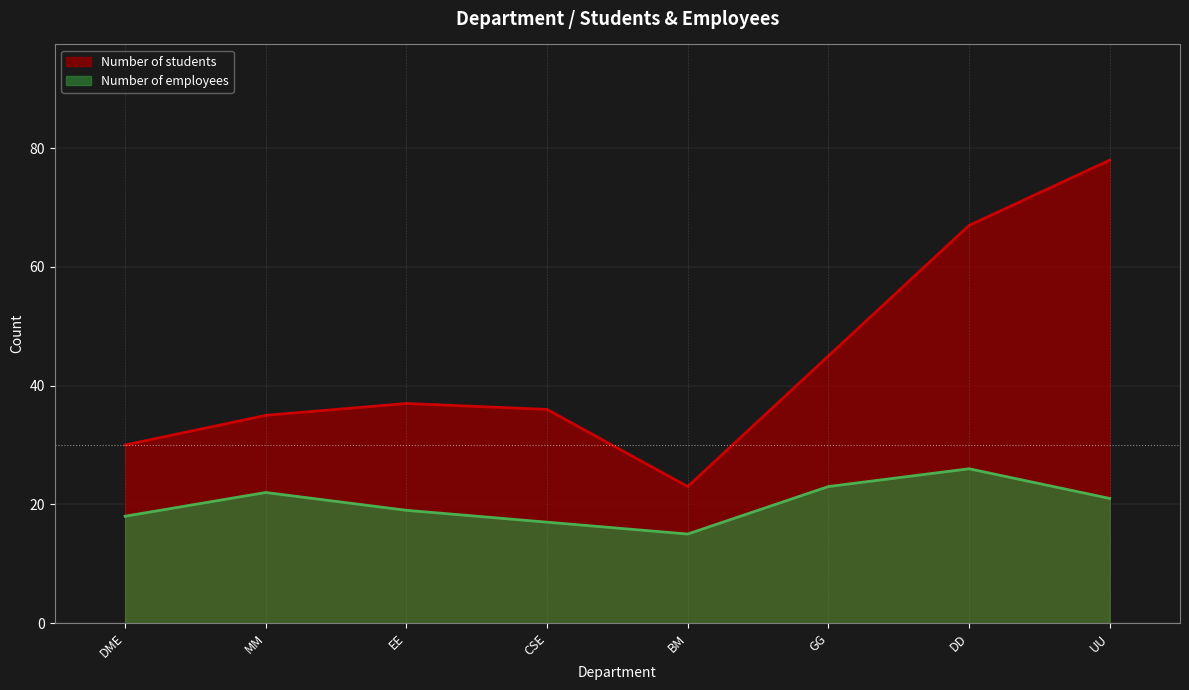

At which category does Number of students reach its first local valley?

BM